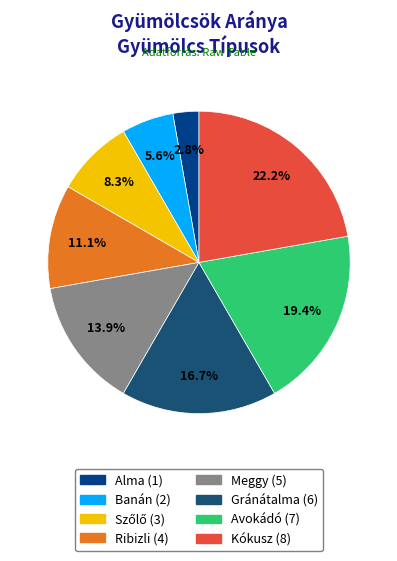

Combined, do Ribizli and Meggy account for over 50%?

No